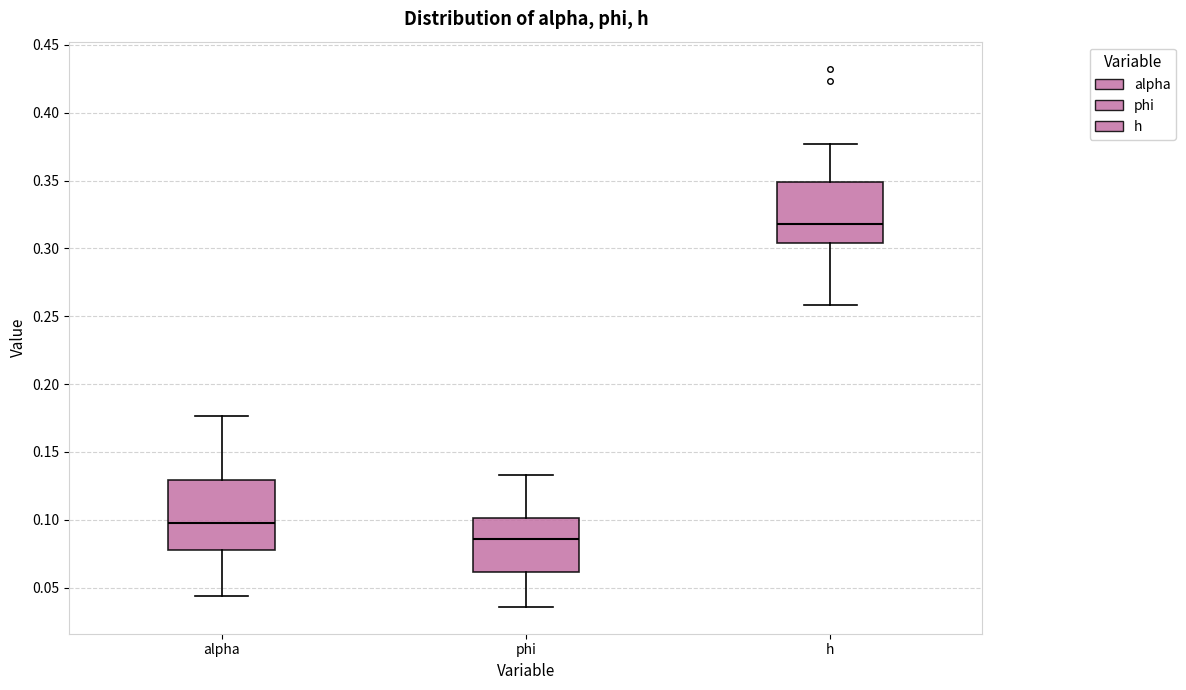

Reading left to right, transcribe this box plot: for each box, give where its median line is, the range the box spans, and where its two whiskers end, as read against the y-axis. The values are not printed on the chart, so give them approximately, as read against the axis.

alpha: median 0.100, box 0.080 to 0.130, whiskers 0.045 to 0.175
phi: median 0.085, box 0.060 to 0.100, whiskers 0.035 to 0.135
h: median 0.320, box 0.305 to 0.350, whiskers 0.260 to 0.375